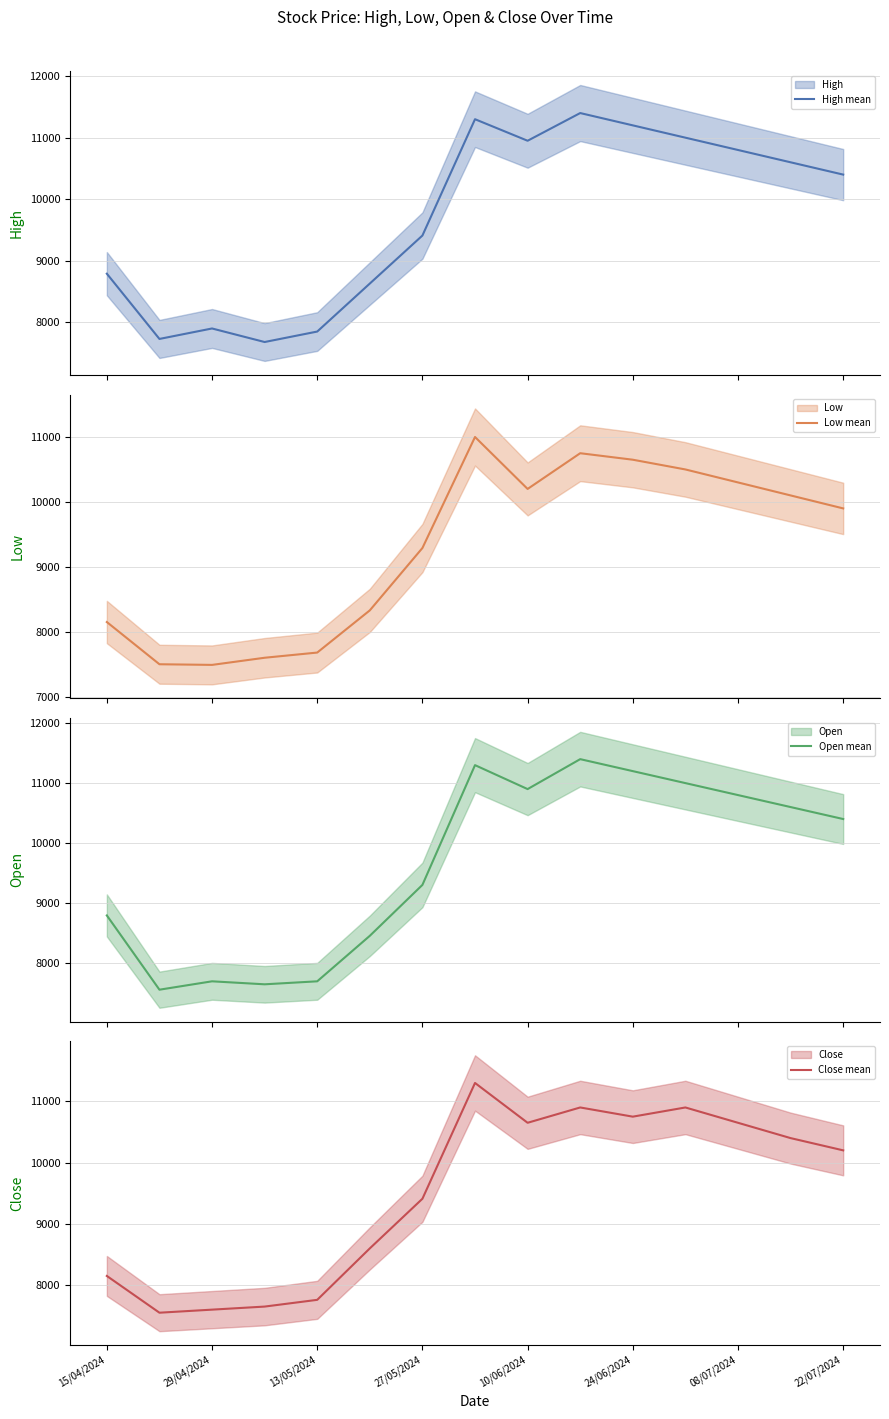

True or false: Close mean has a value of 10750 at 24/06/2024.

True